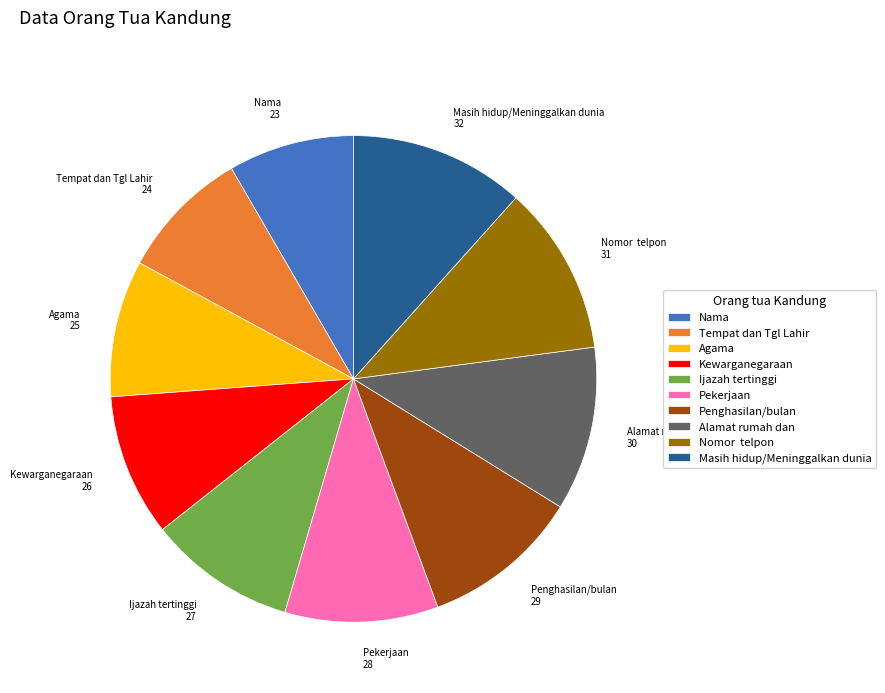

The Kewarganegaraan slice represents 1% of the pie. True or false?

False